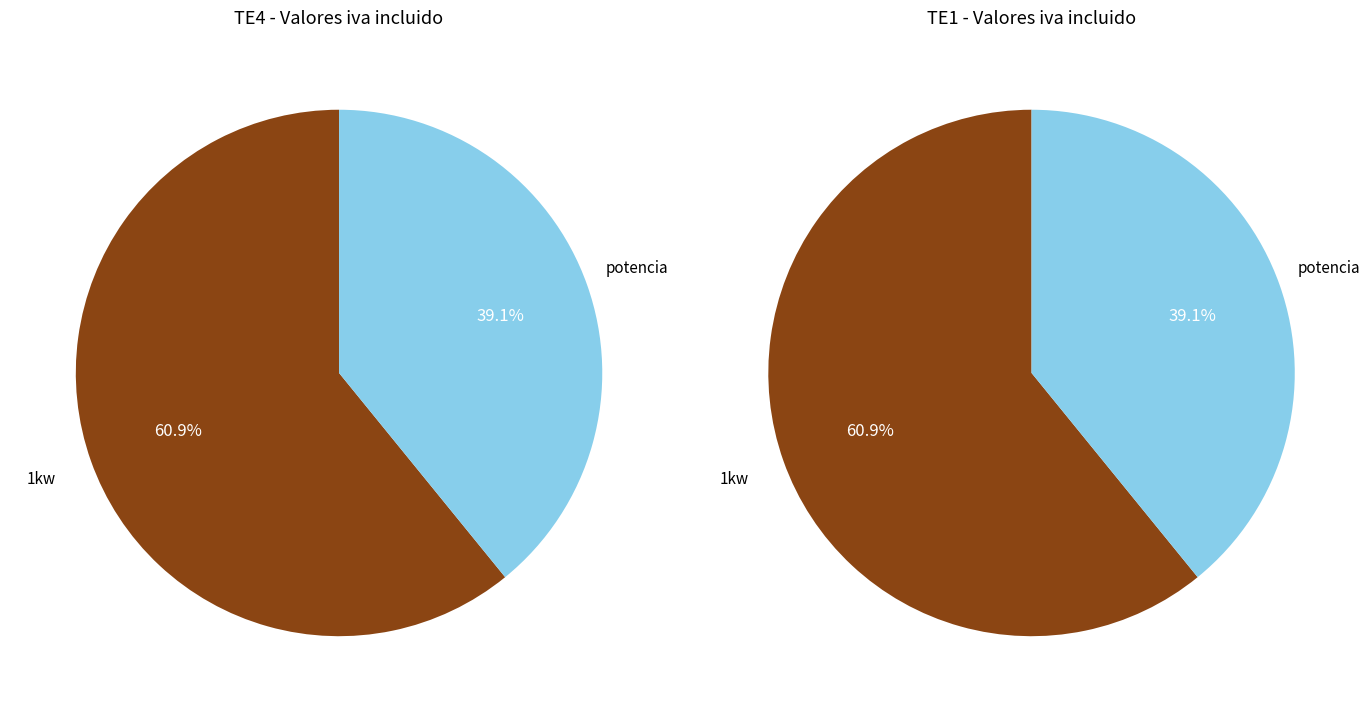

What percentage is the 1kw slice, to the nearest percent?

61%